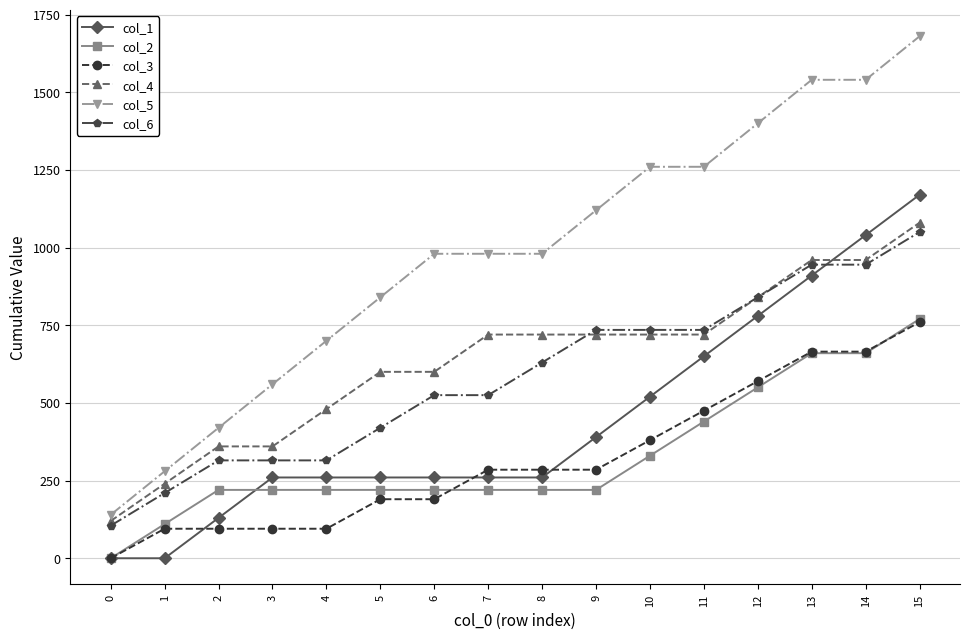

What is the value of the col_4 point at the 14th from the left?

960